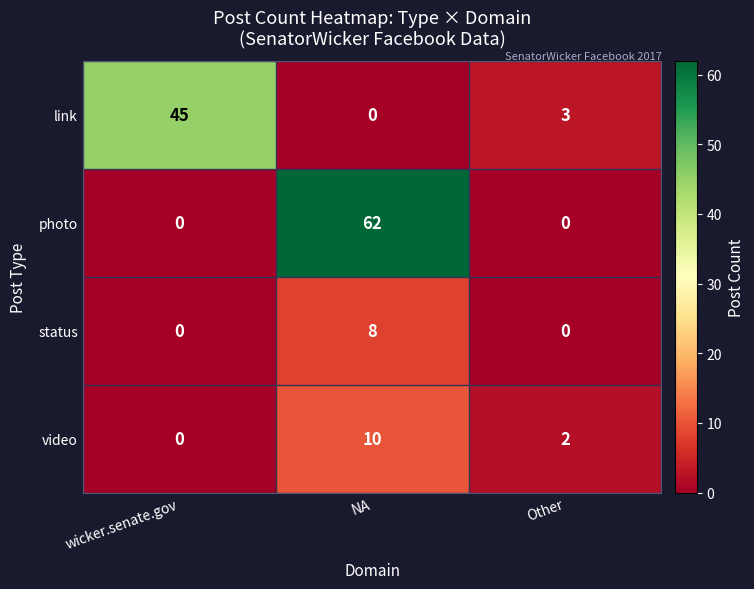

Which series changed the most between NA and Other?

photo